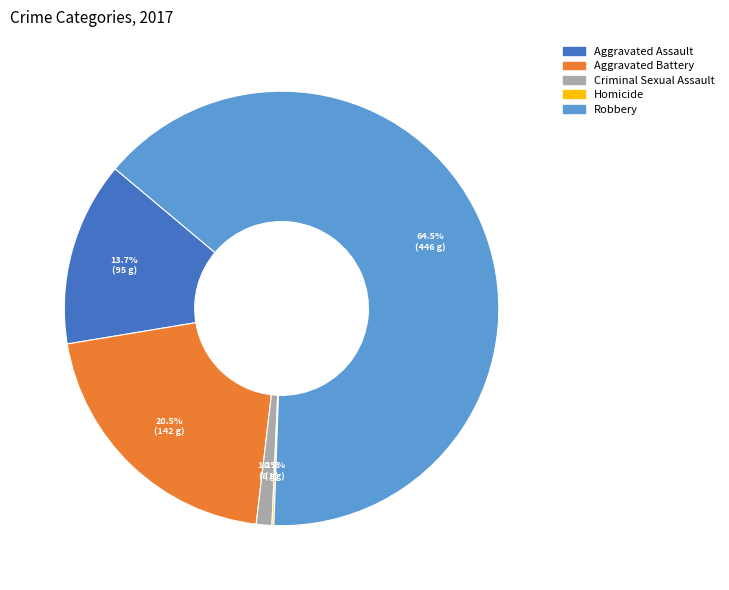

The Aggravated Assault slice represents 14% of the pie. True or false?

True